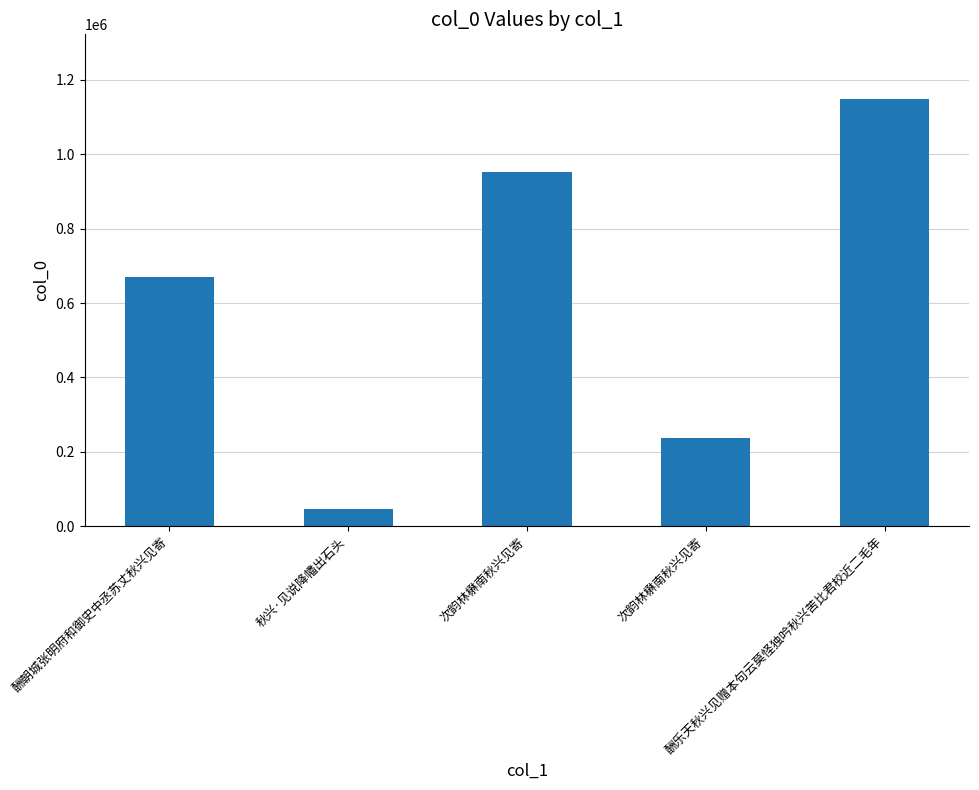

What is the greatest value displayed?

1149211